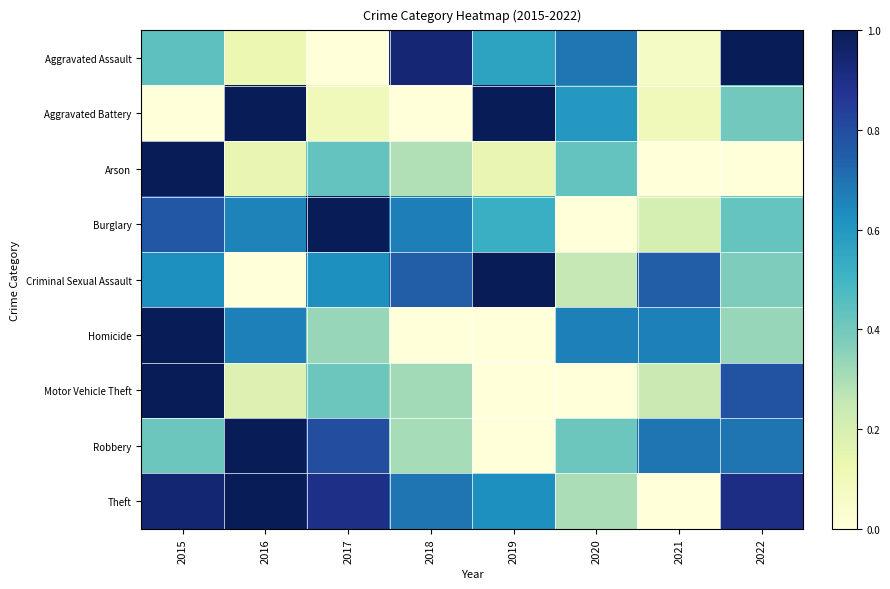

Which series has the largest total across all categories?

Theft